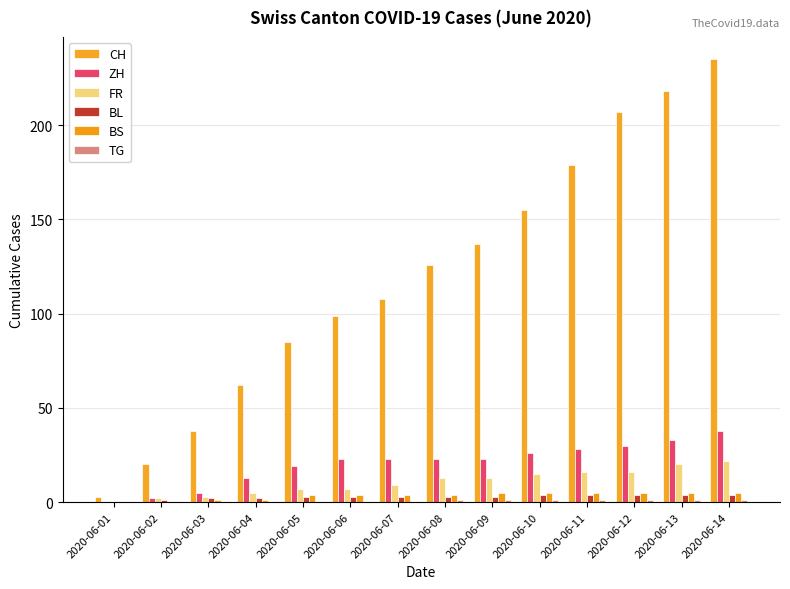

What is the average value of the FR series?

11